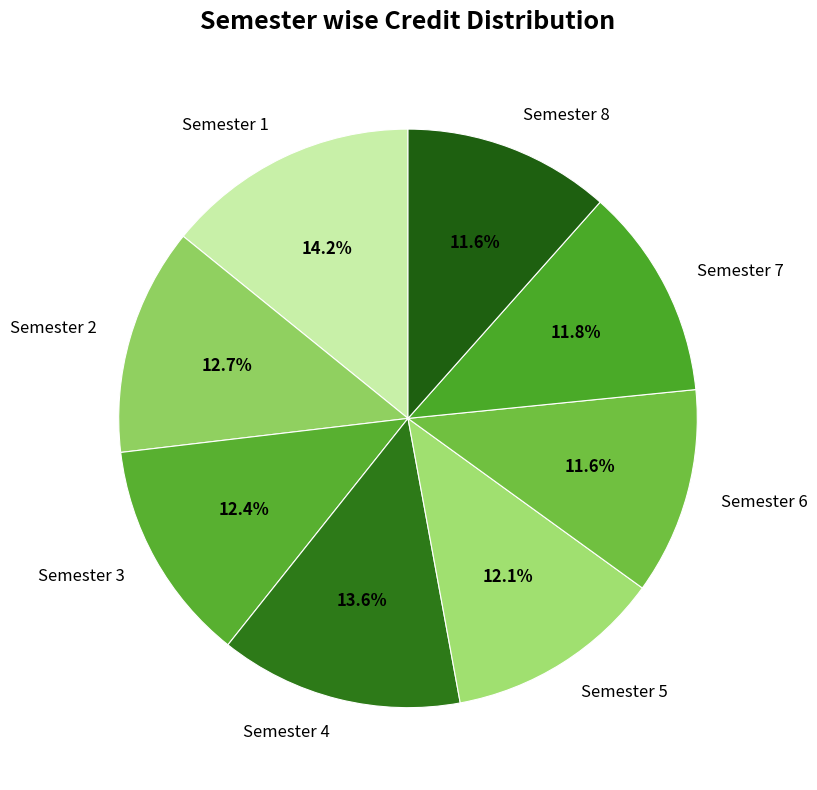

Is there a majority slice in this chart?

No